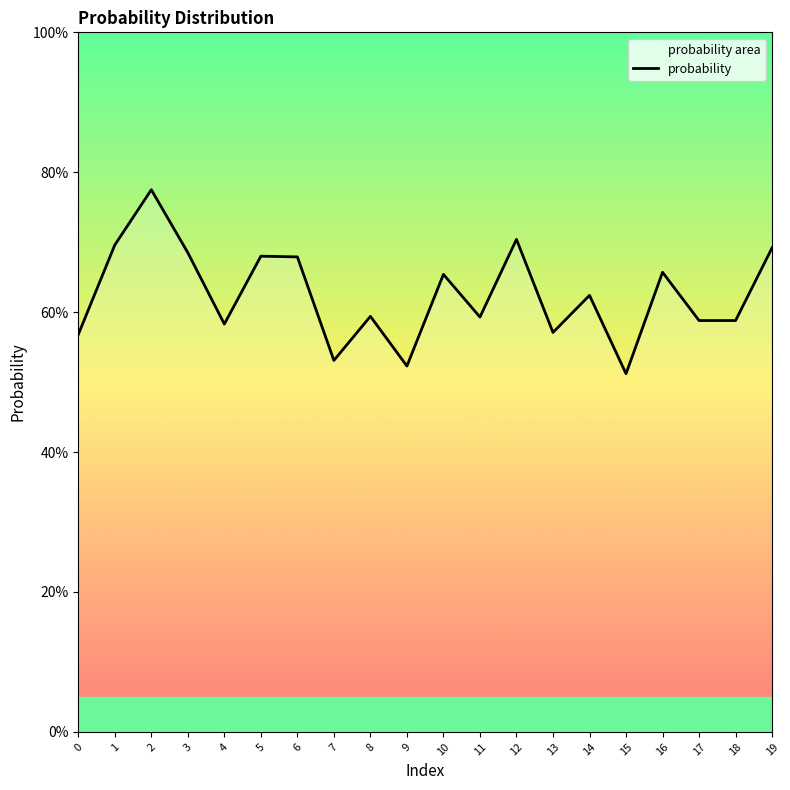

How many interior local peaks (higher than both neighbors) does the data have?

7